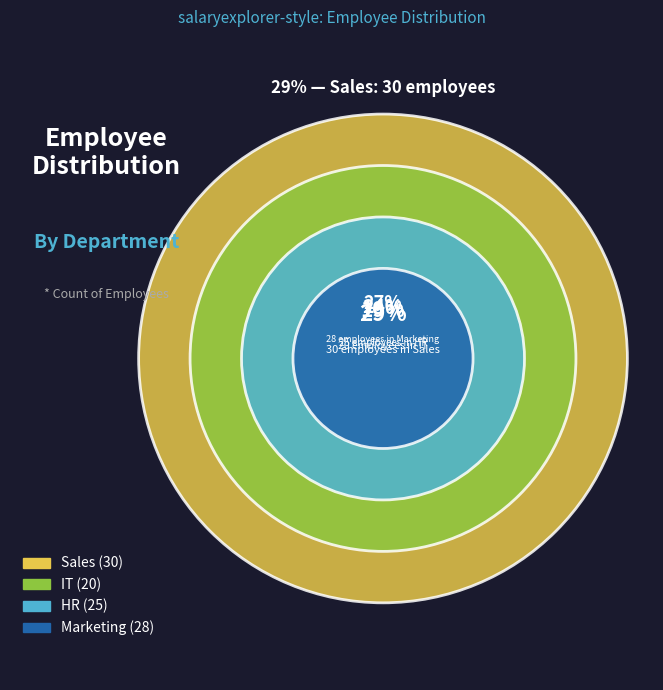

How many segments does this pie chart have?

4